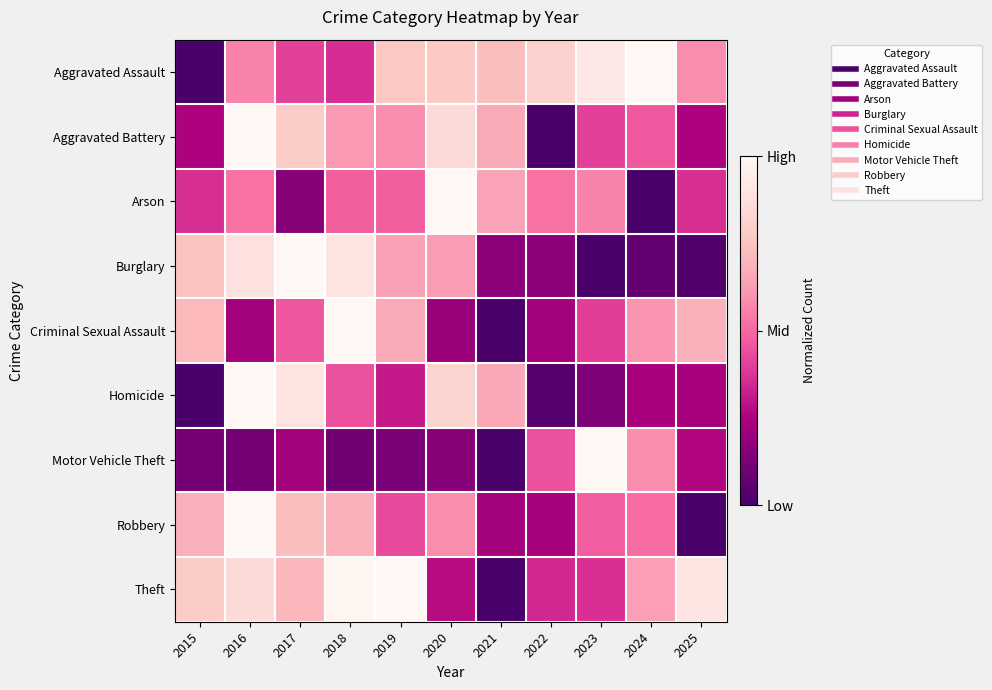

What is the total value across all series at 2016?

6.2